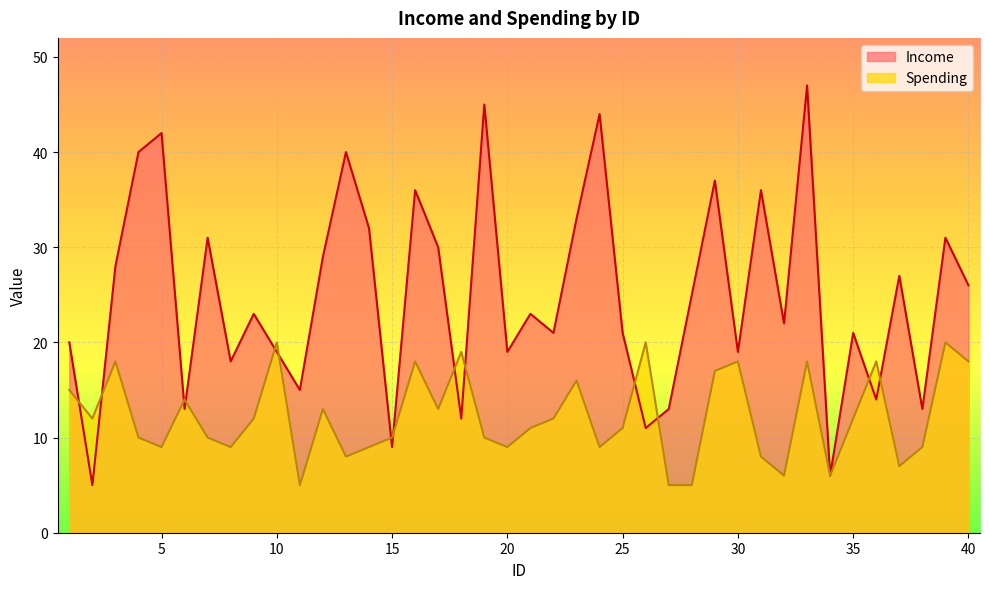

At which category is the sum across all series the highest?

33